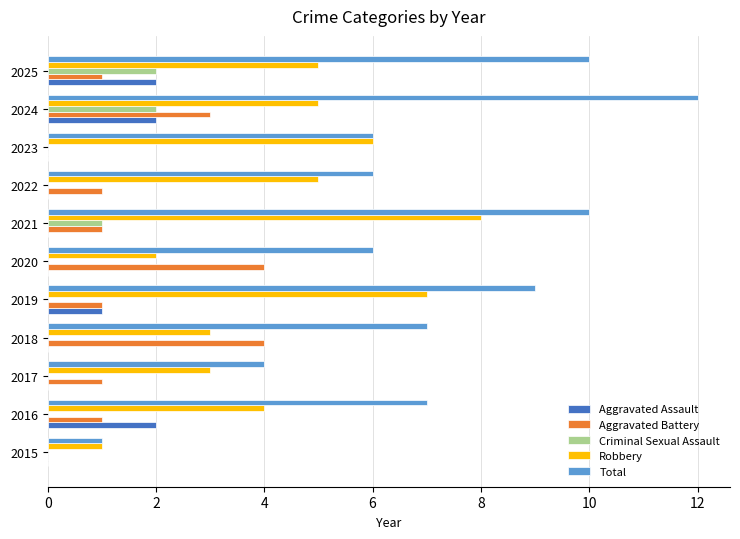

What is the average value of the Aggravated Battery series?

2